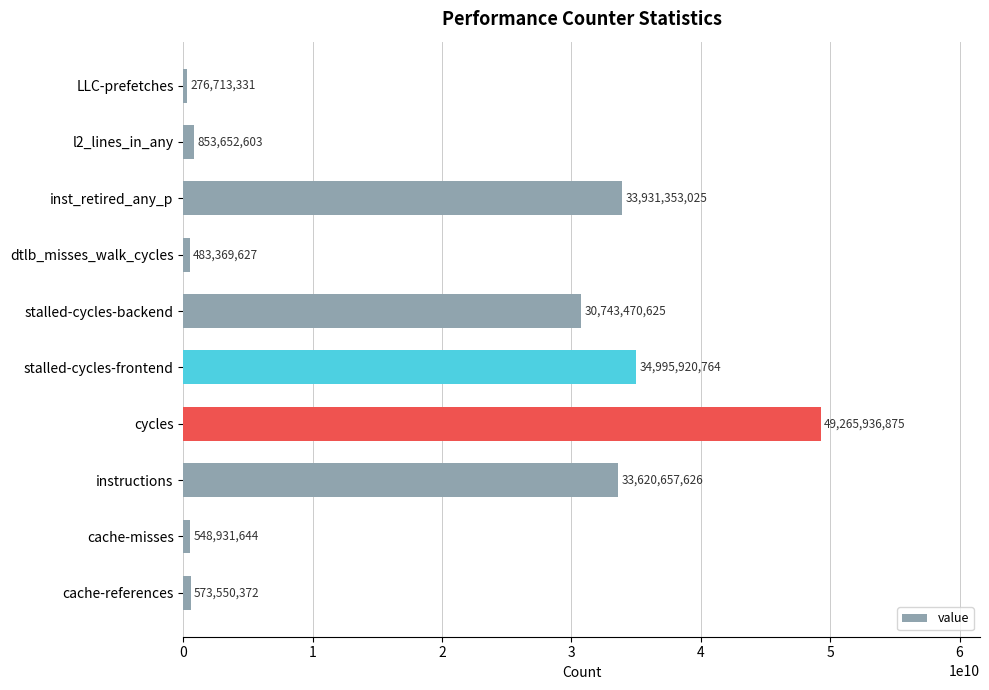

Reading top to bottom, what are all the values shown in this chart?

276713331	853652603	33931353025	483369627	30743470625	34995920764	49265936875	33620657626	548931644	573550372